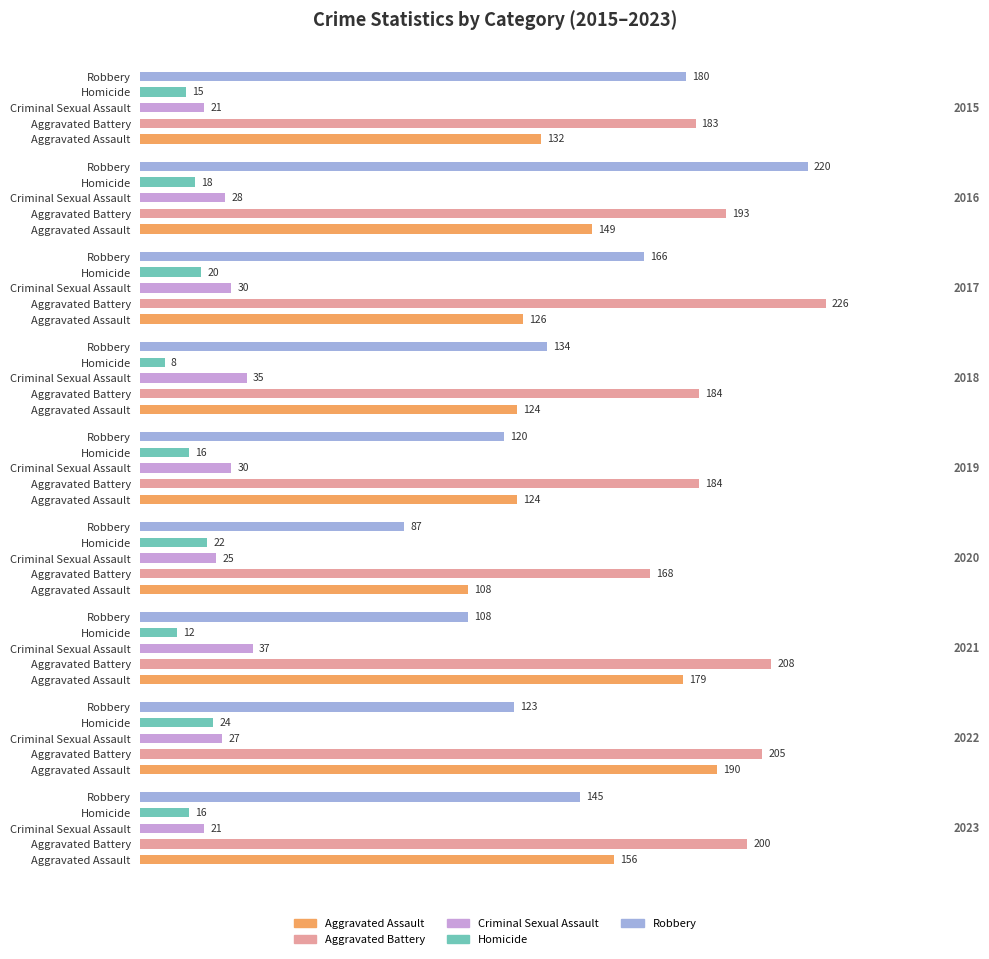

What is the greatest value displayed?

226